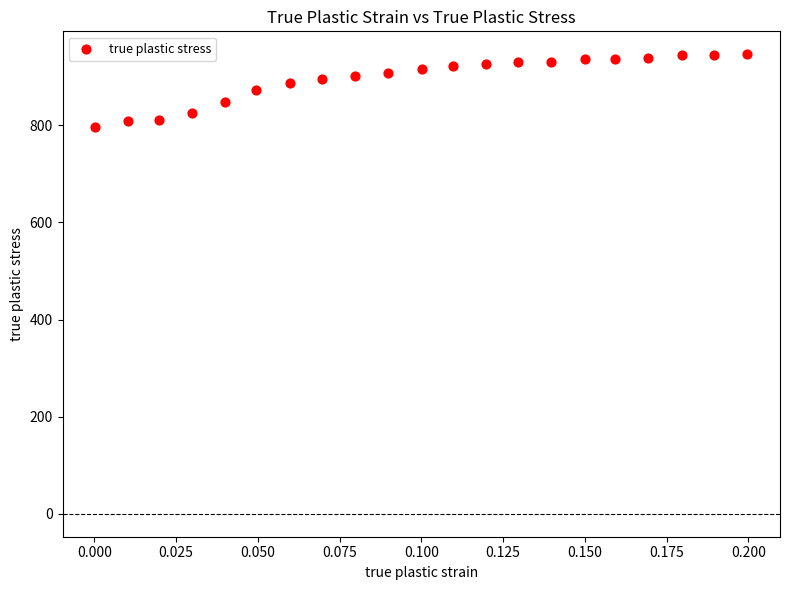

What is the range of Y values (max minus min)?

148.9